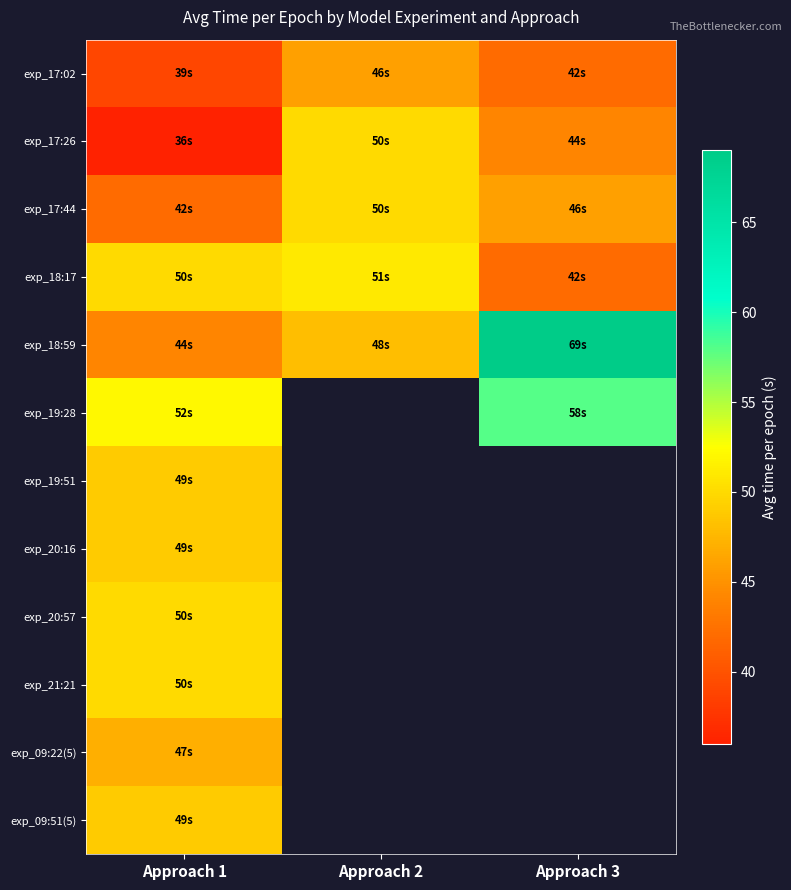

The value of exp_17:44 at Approach 2 is 50.0. True or false?

True